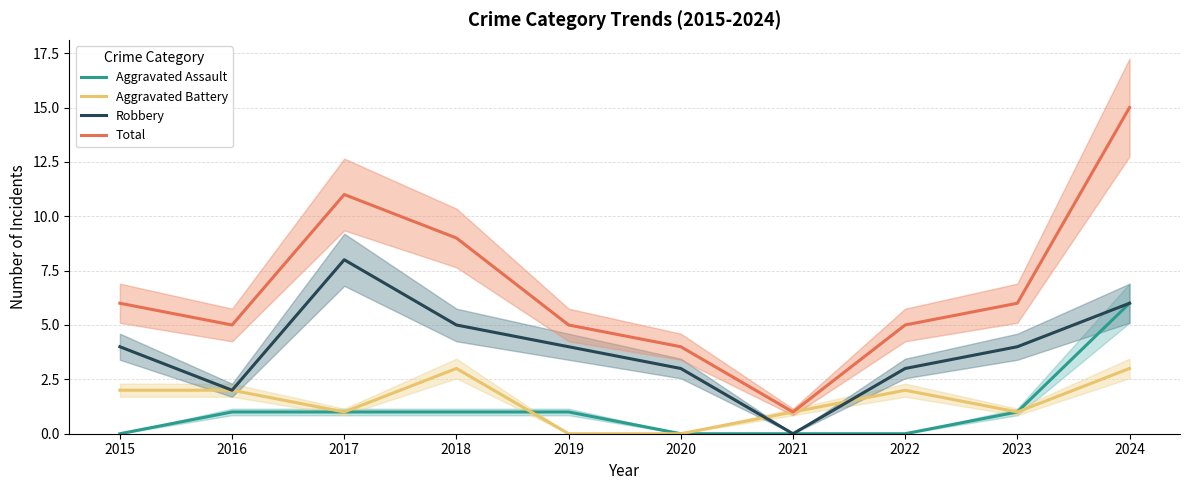

Rank the series at 2016 from highest to lowest value.

Total, Aggravated Battery, Robbery, Aggravated Assault